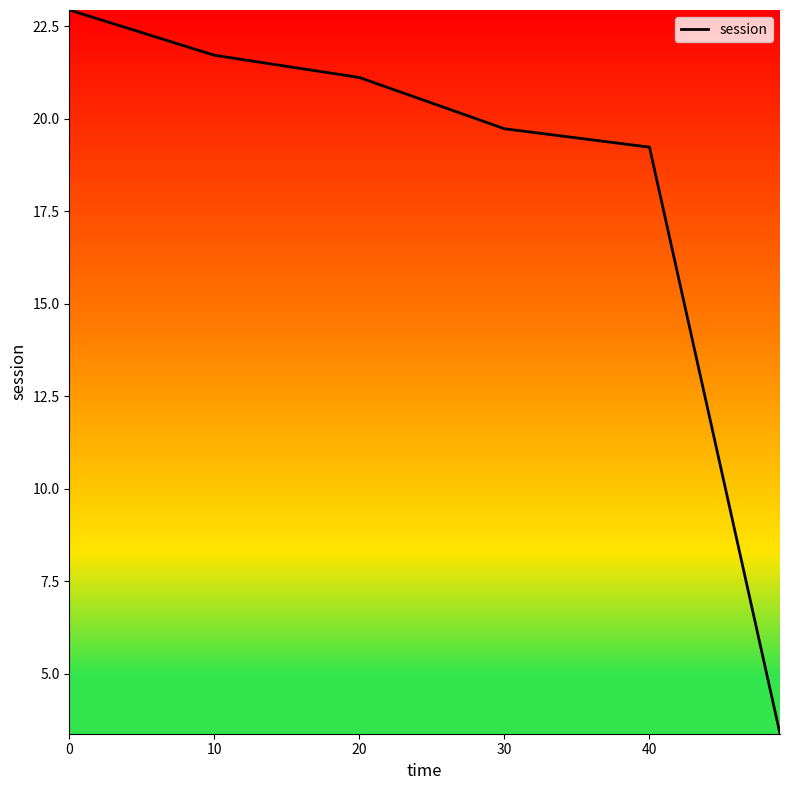

Reading left to right, transcribe all the data shown in this chart.

22.9	21.7	21.1	19.7	19.2	3.4